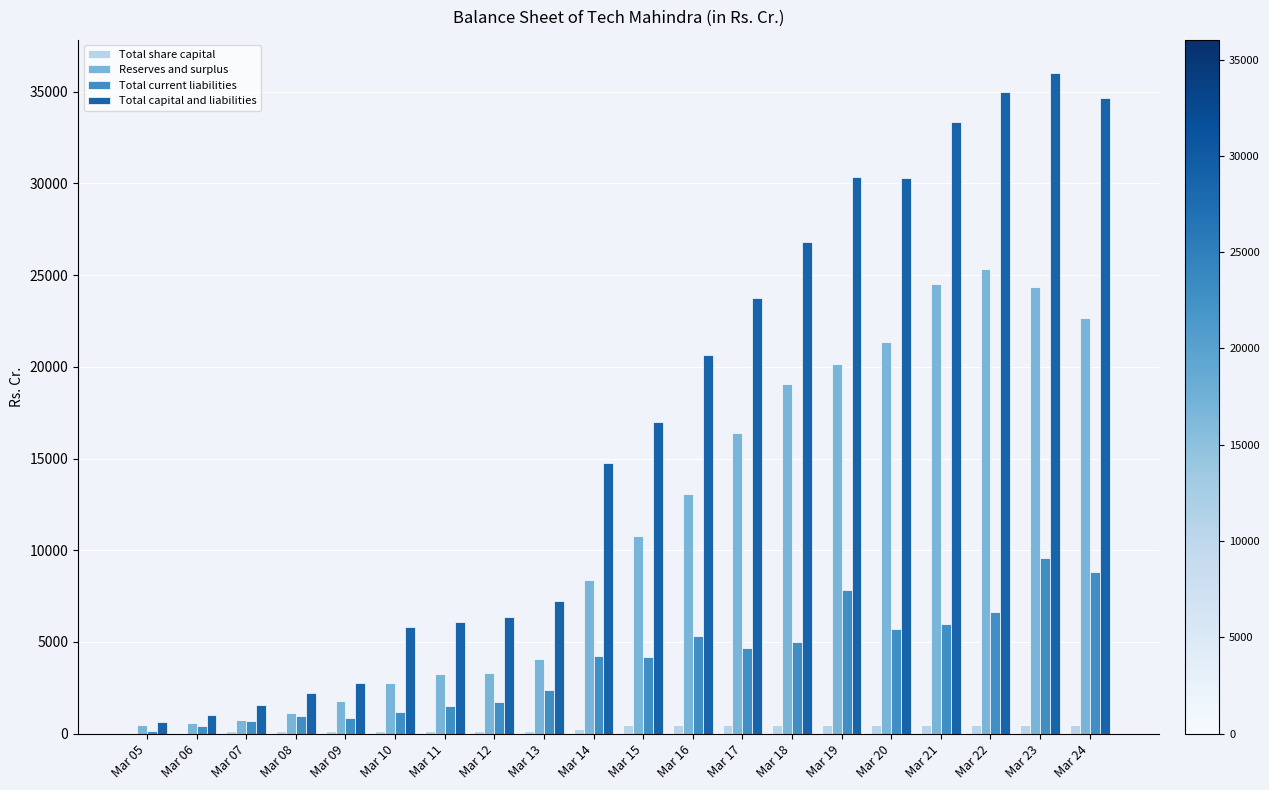

What is the sum of all Total share capital values?

6003.8